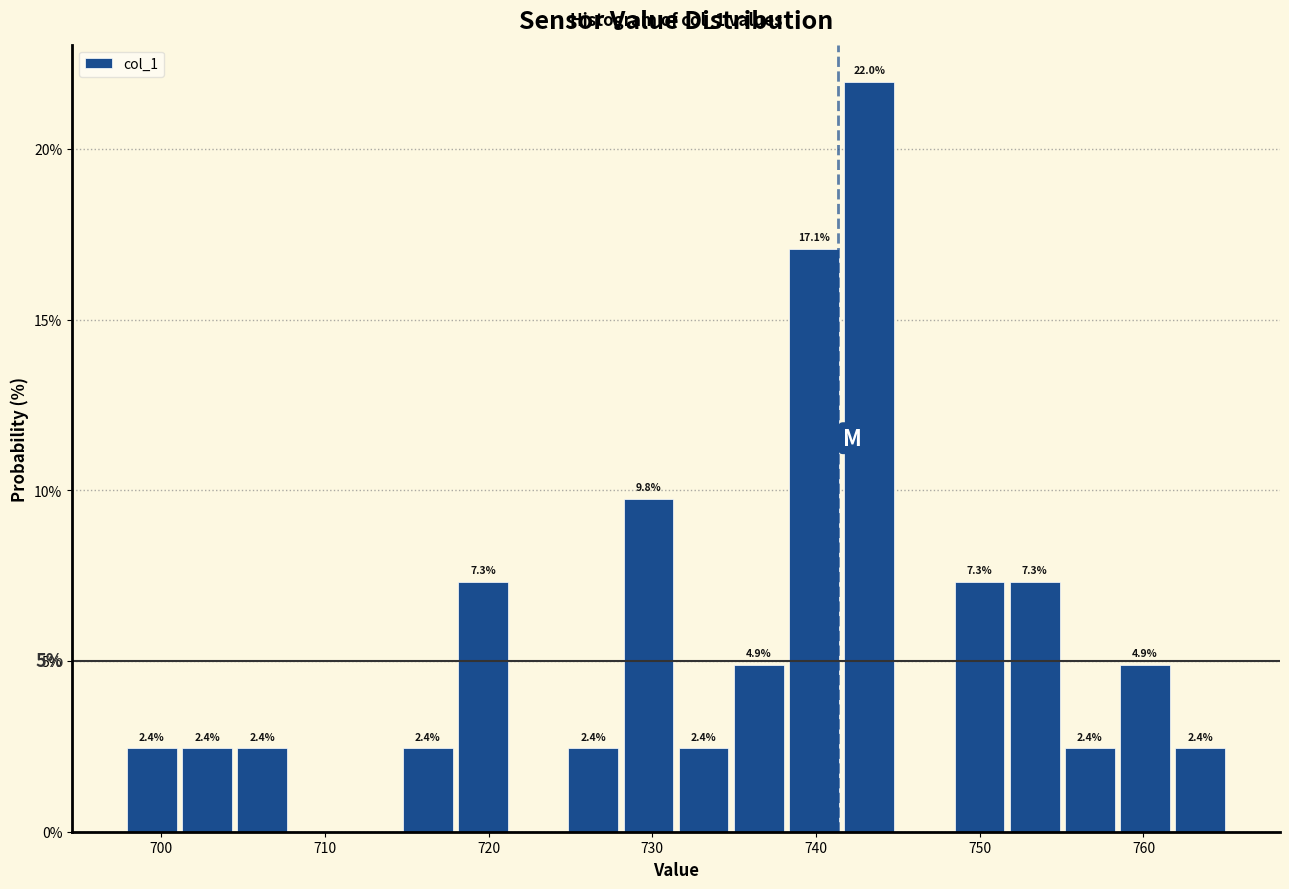

Read against the x-axis, roughly where is the centre of the tallest bar?

743